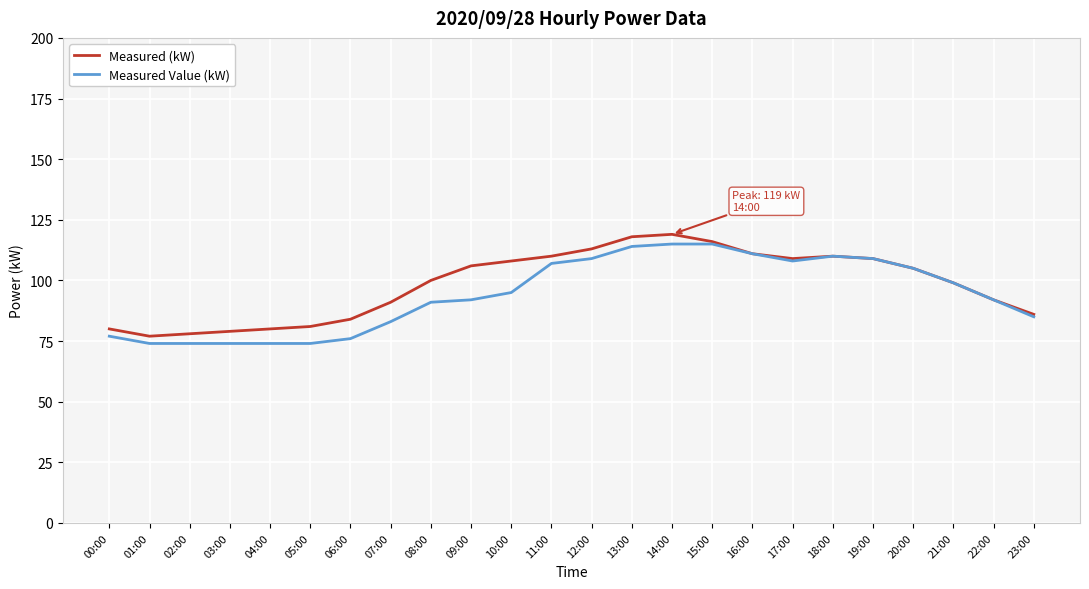

What is the highest value of the Measured (kW) series?

119